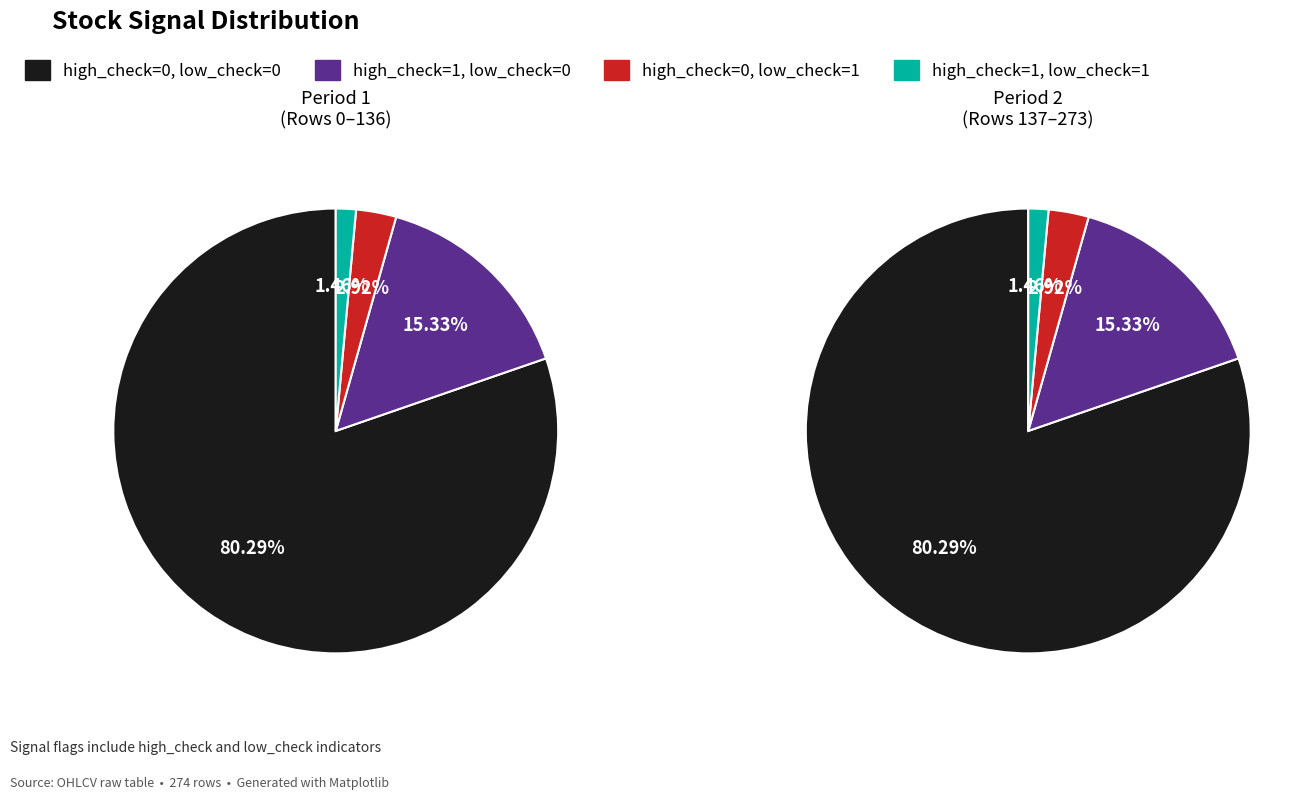

How many slices are in this pie chart?

4